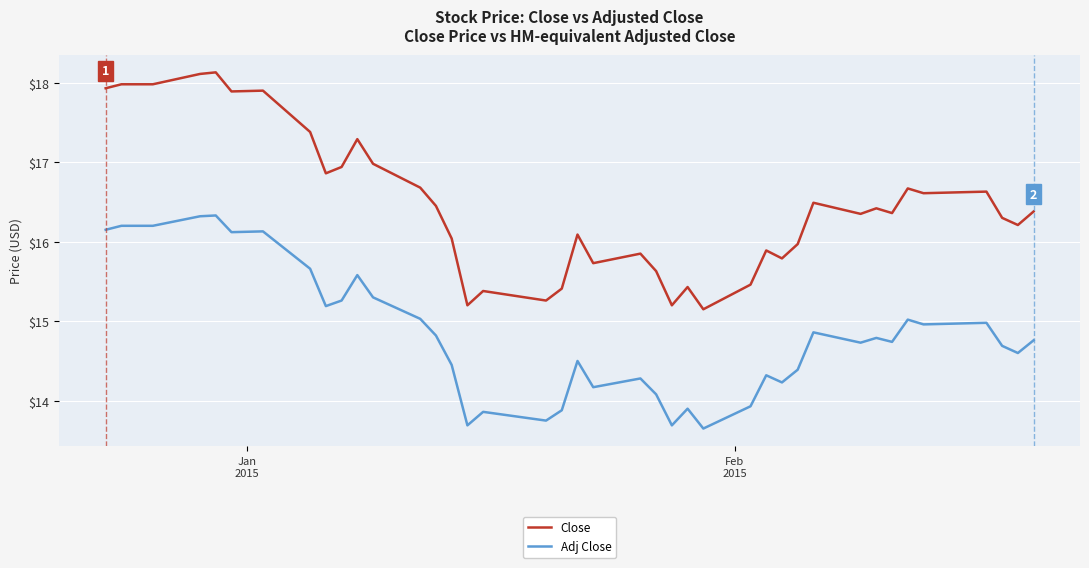

What is the difference between the second highest and minimum values in the Close series?

3.0